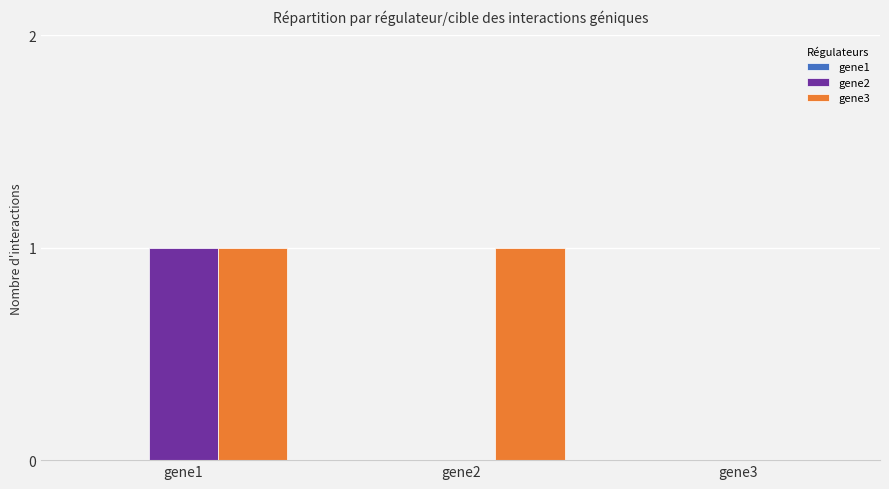

At which category is the sum across all series the highest?

gene1